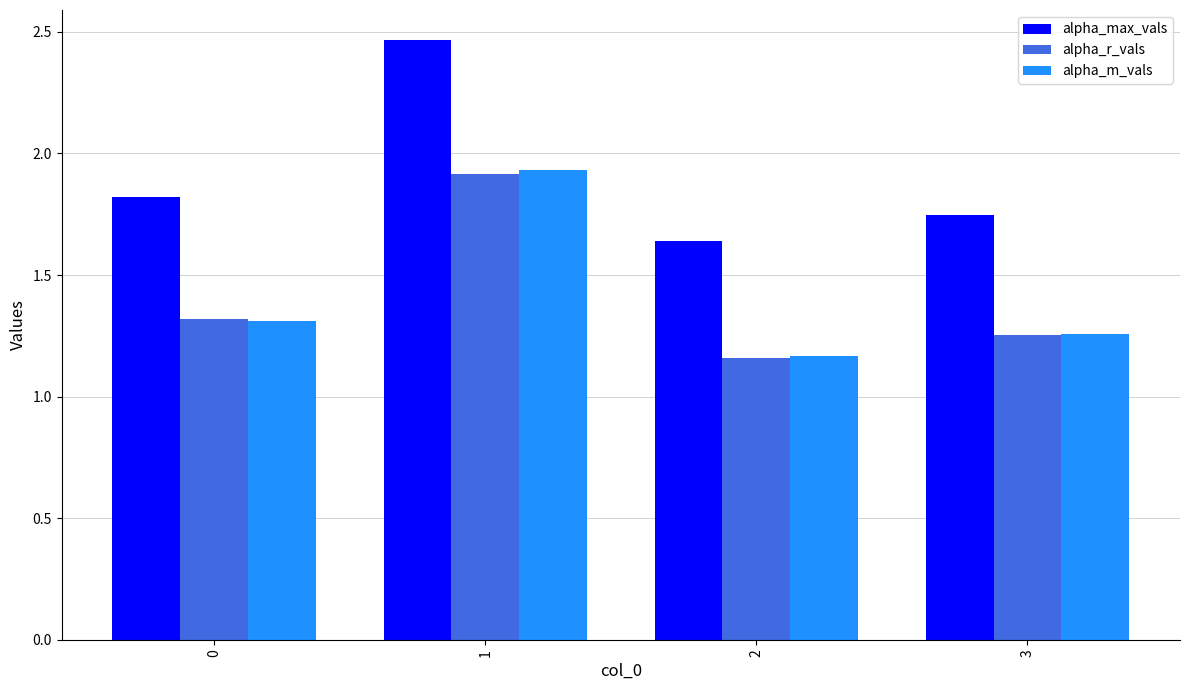

What is the difference between the maximum and minimum values in the alpha_m_vals series?

0.8